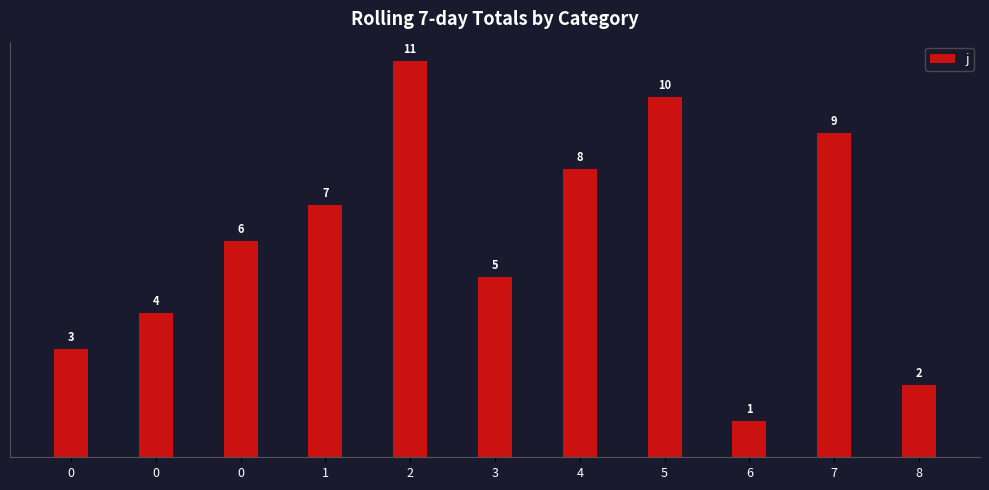

How many data points are less than 6?

5